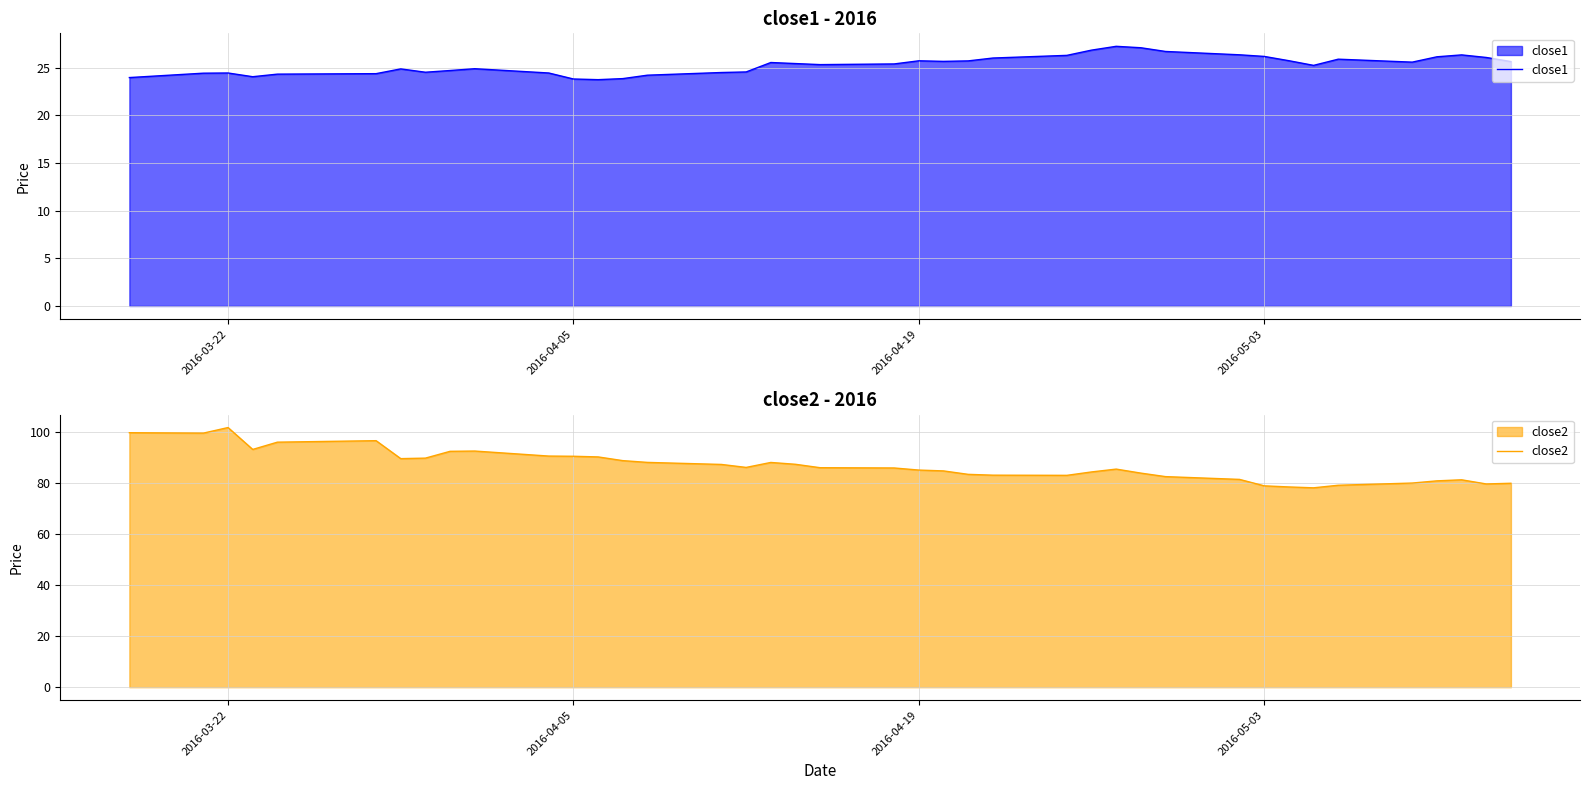

What is the highest value of the close1 series?

27.3